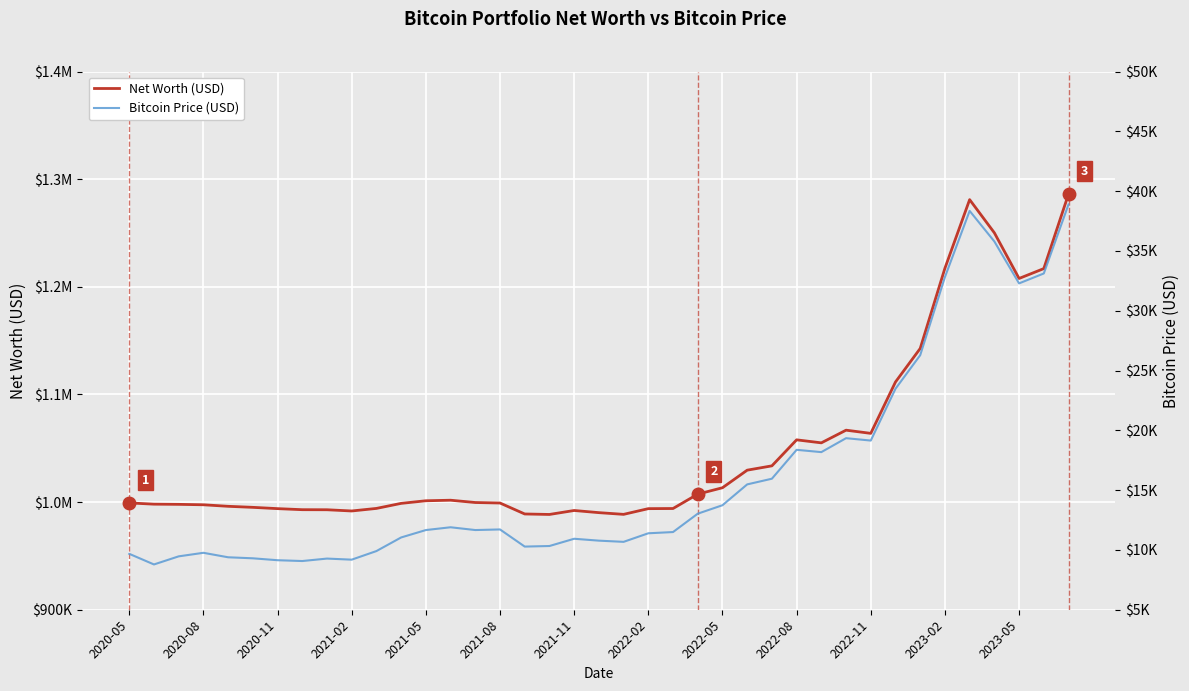

Reading left to right, what are all the values shown in this chart?

Net Worth (USD): 999222	998070	997893	997506	996080	995118	993921	992939	992878	991745	994119	998808	1001229	1001740	999603	999134	988958	988513	992194	990193	988605	993906	994034	1007391	1013329	1029648	1033666	1057830	1055030	1066806	1063846	1111569	1142713	1217228	1280965	1250147	1207732	1216901	1286109
Bitcoin Price (USD): 9675	8786	9463	9760	9386	9300	9140	9072	9277	9187	9905	11043	11662	11895	11663	11713	10280	10328	10934	10776	10676	11392	11495	13031	13737	15479	15955	18370	18178	19343	19144	23474	26280	32810	38346	35792	32285	33114	38886